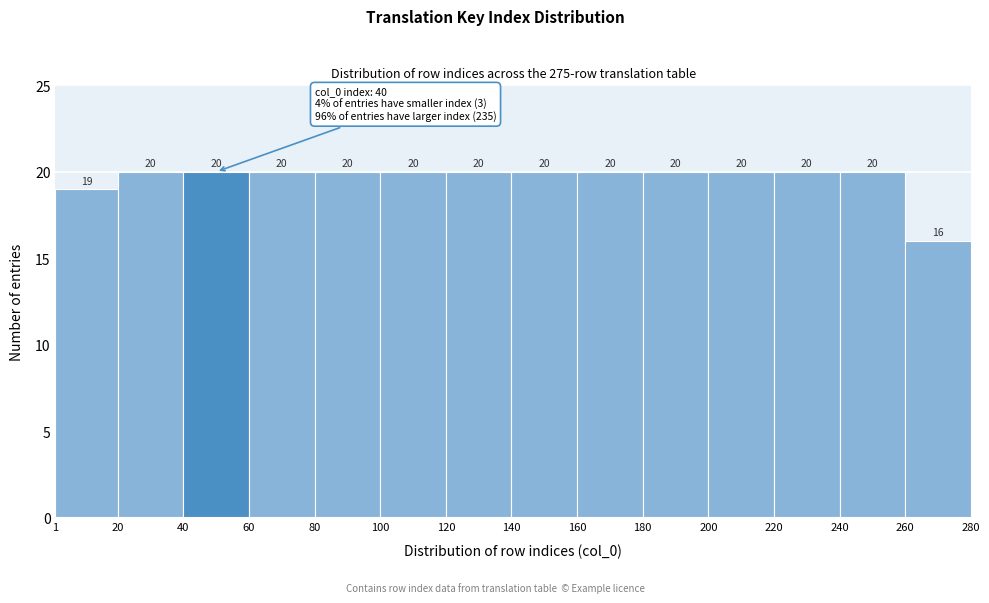

How tall is the bar that spans 120 to 140 on the x-axis?

20